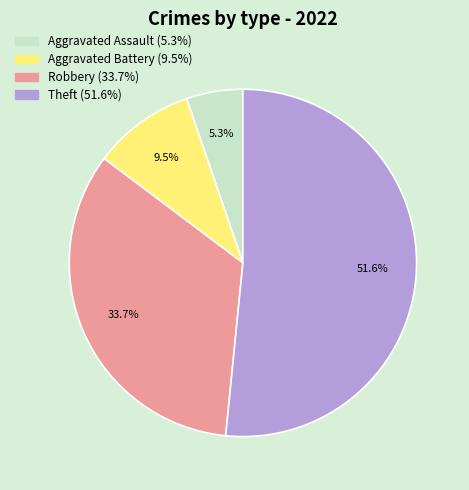

Which has a higher value, Aggravated Assault or Theft?

Theft